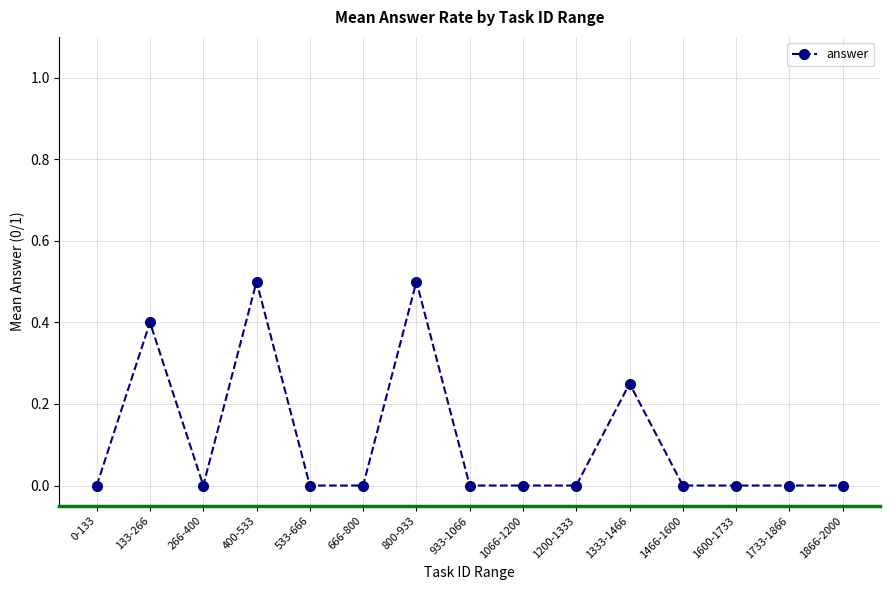

What is the label of the 10th point from the left?

1200-1333